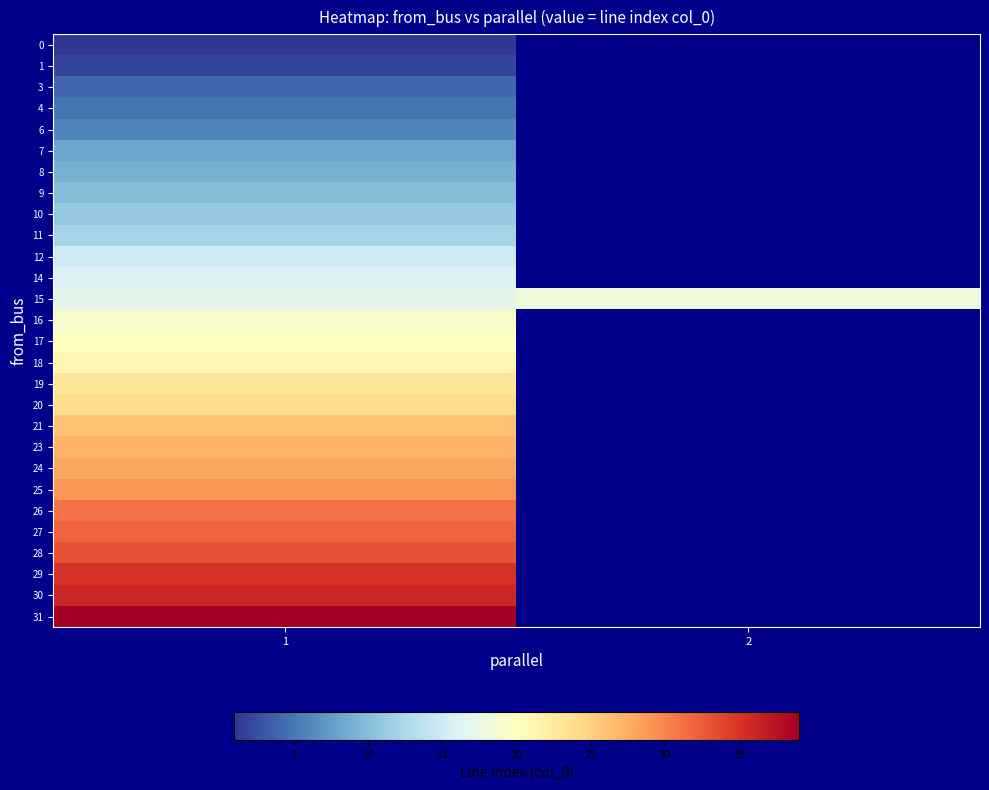

Rank the categories by row_24 value from highest to lowest.

1, 2